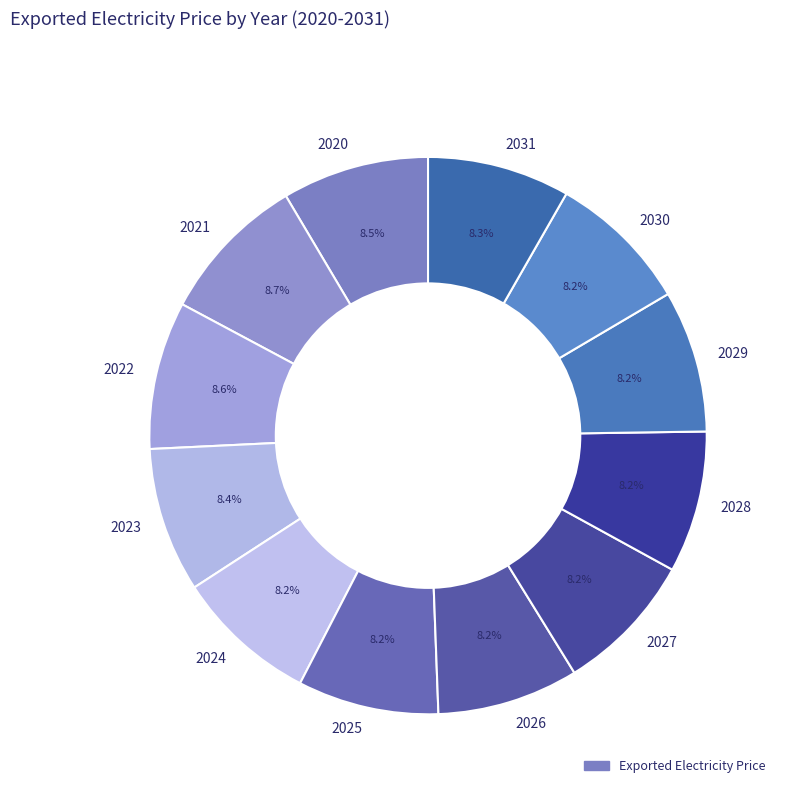

What is the ratio of the value at 2028 to the value at 2020?

1.0